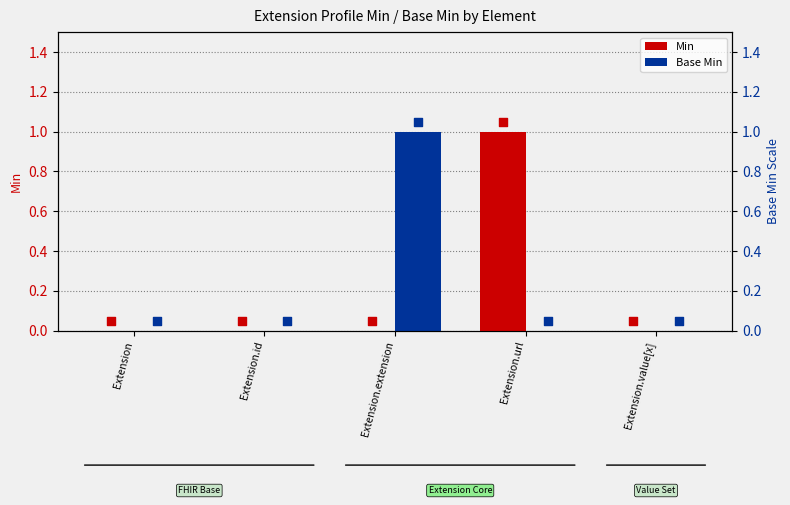

Which series has the largest Y range (max minus min)?

Min